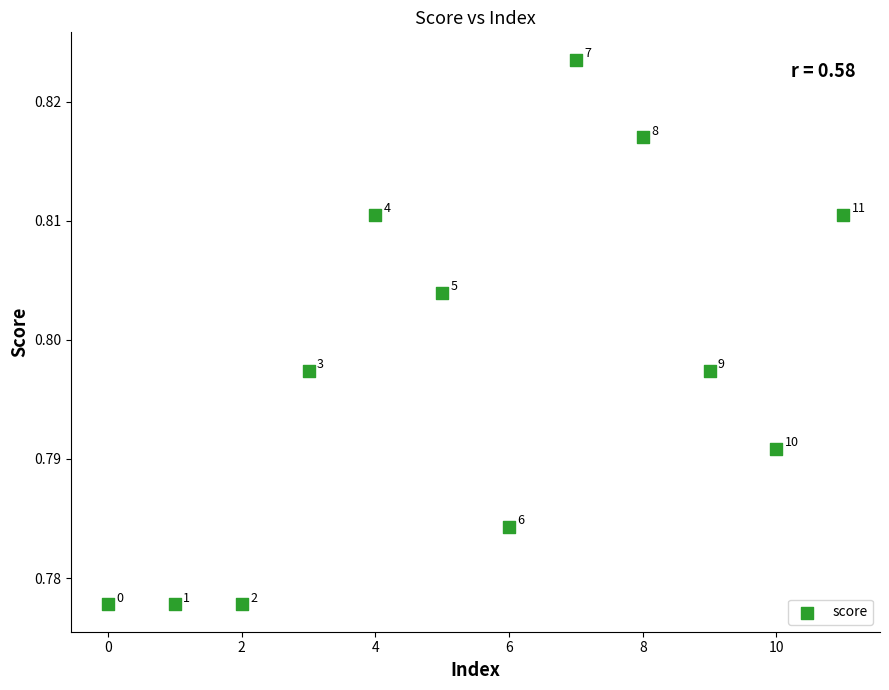

Count the number of points in this scatter plot.

12